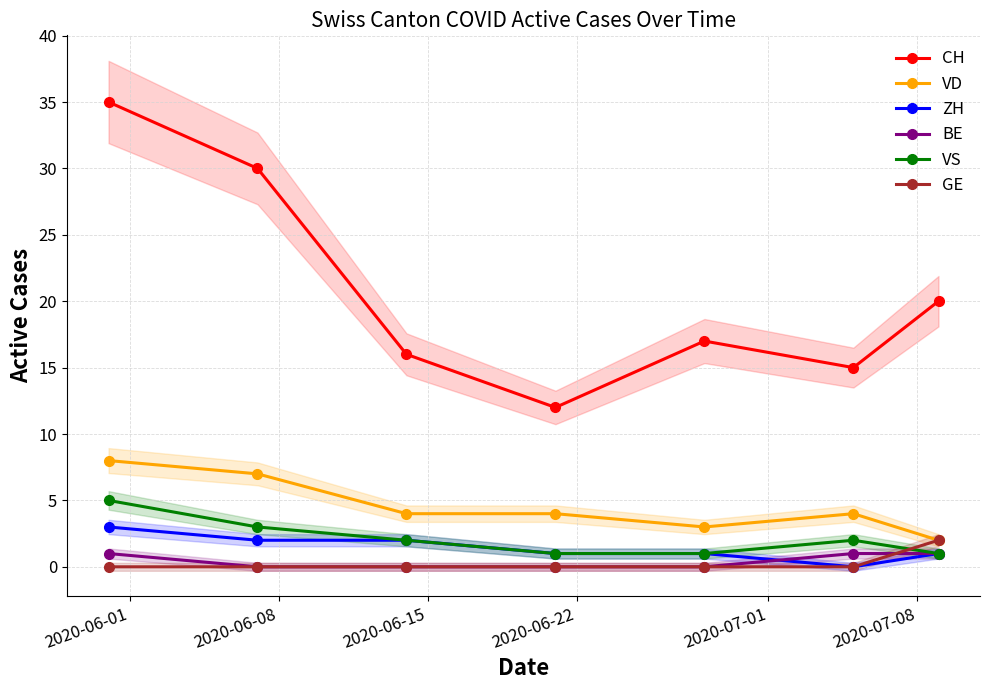

True or false: VD and BE cross at least once.

False